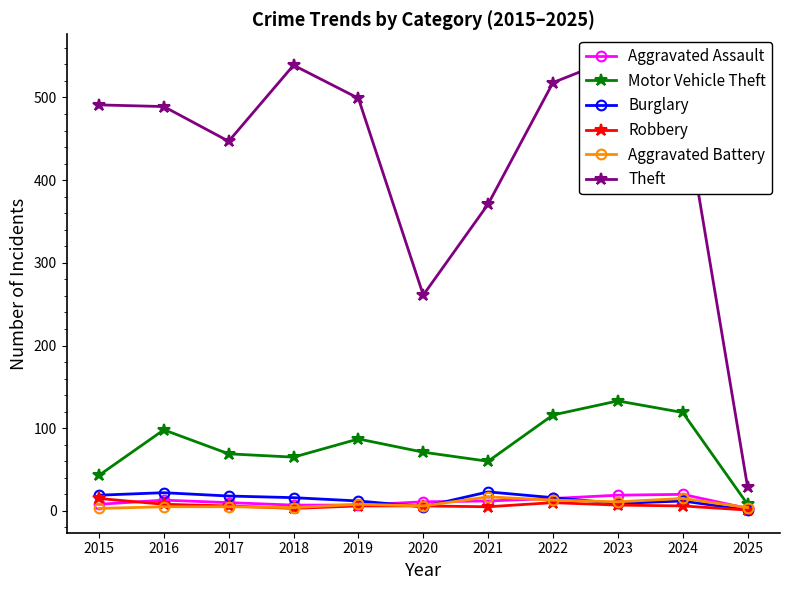

Where is the first local maximum for Aggravated Assault?

2016